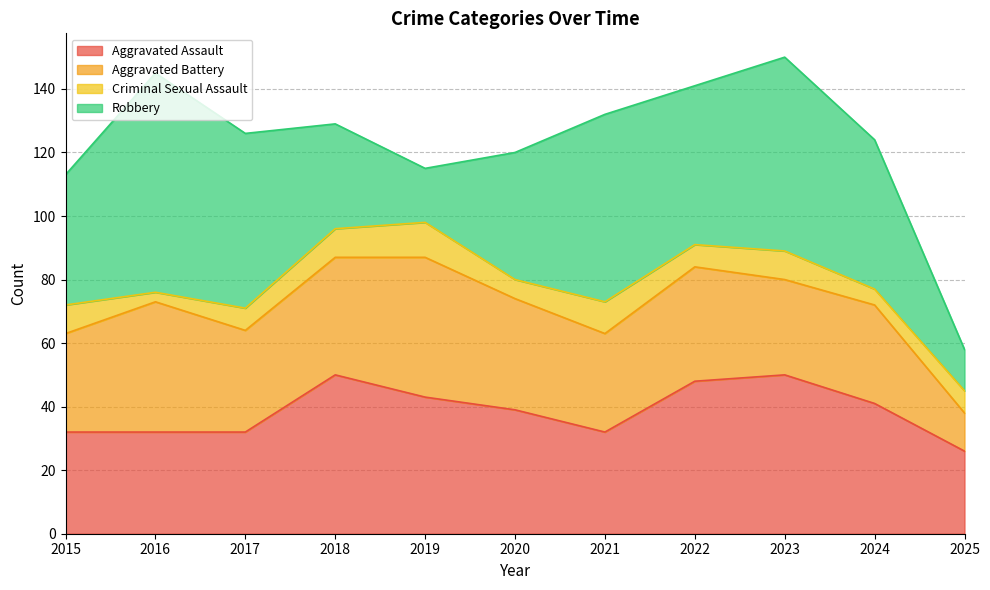

Where does the Criminal Sexual Assault series first go above 7?

2015